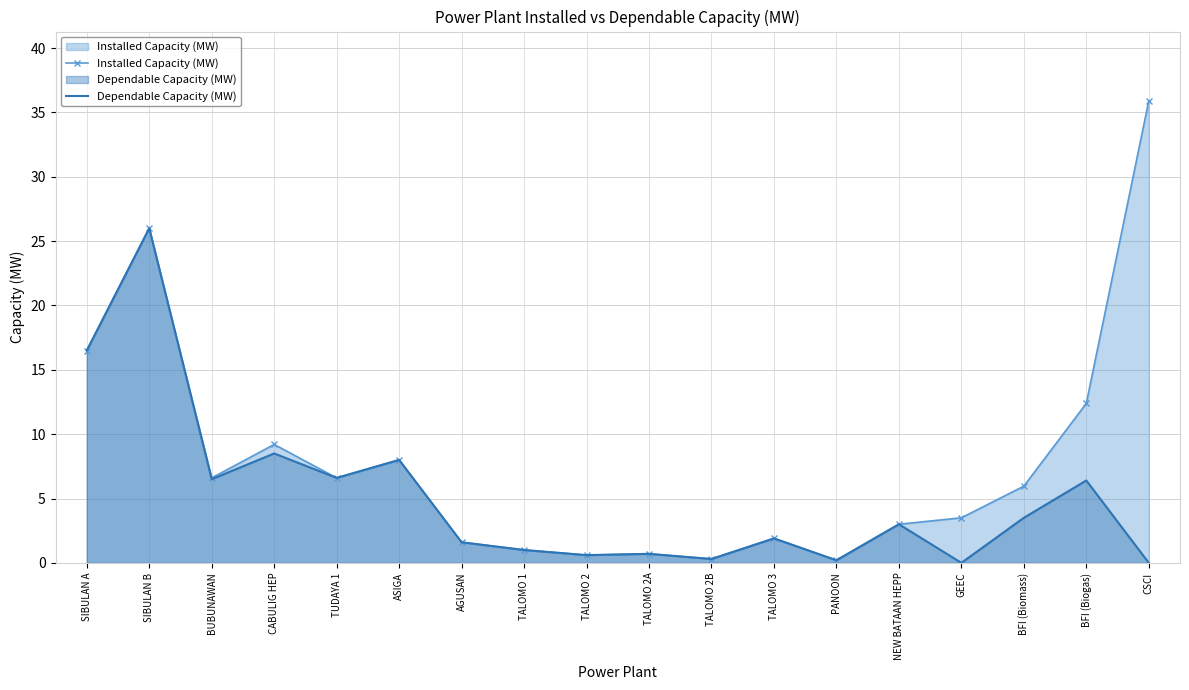

What position from the left is ASIGA?

6